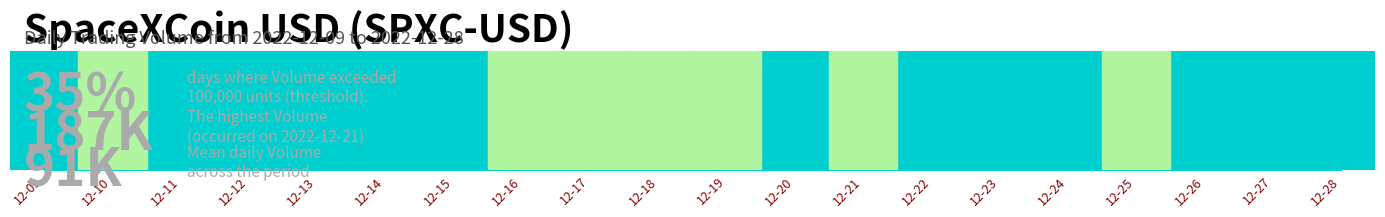

At which category does the data reach its first local peak?

2022-12-10